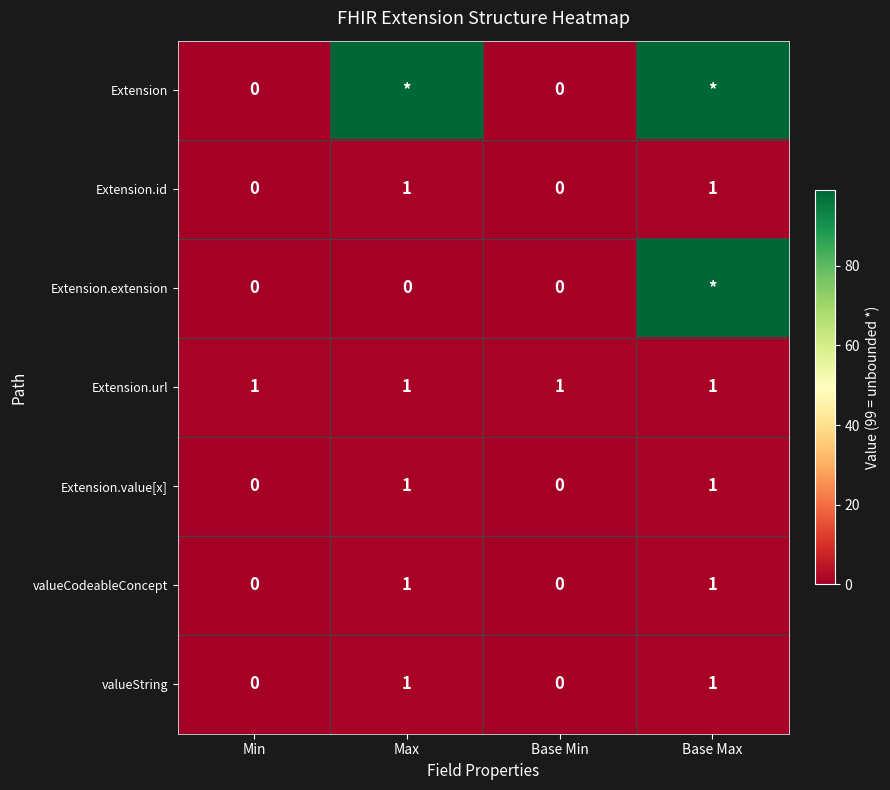

What is the difference between the highest and lowest values at Base Max?

98